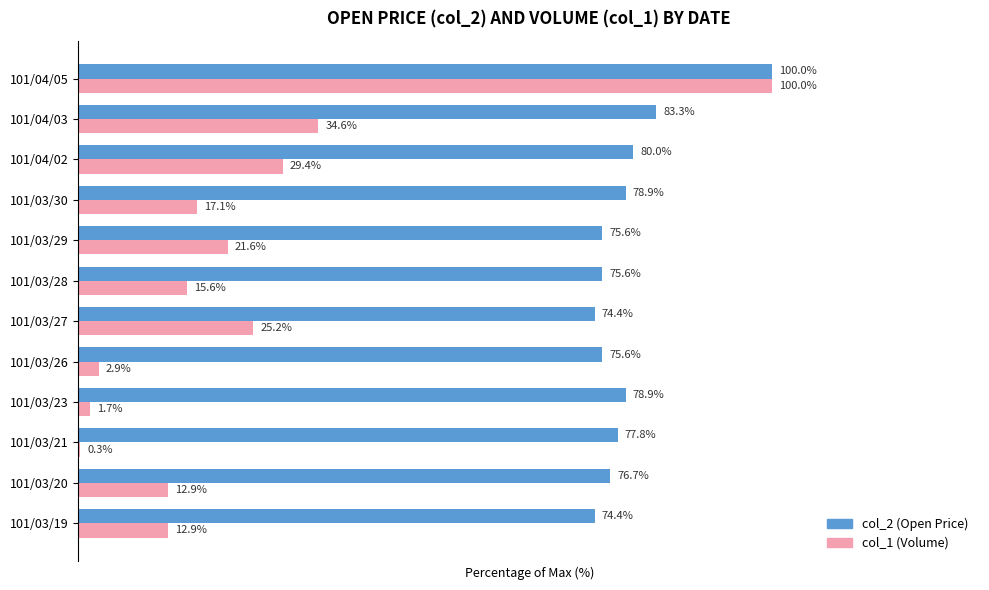

Which series has the largest total across all categories?

col_2 (Open Price)